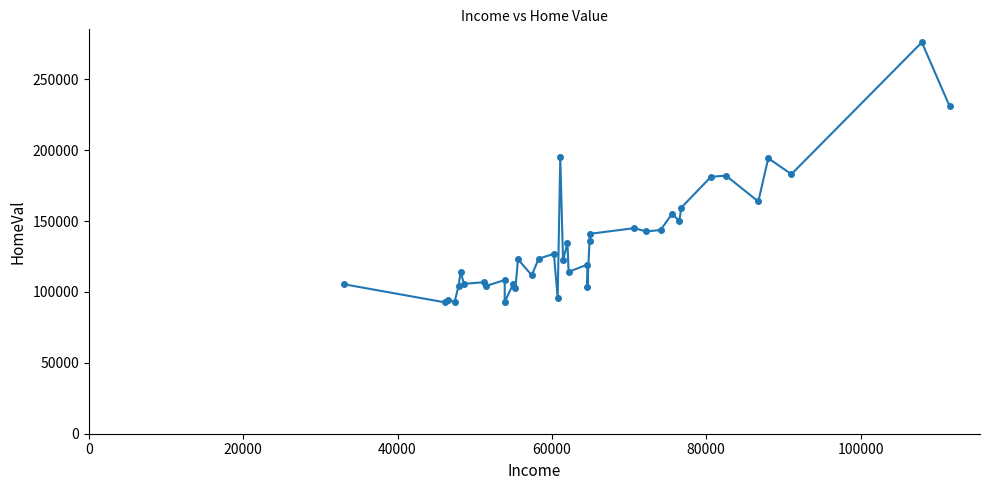

What is the average value?

135543